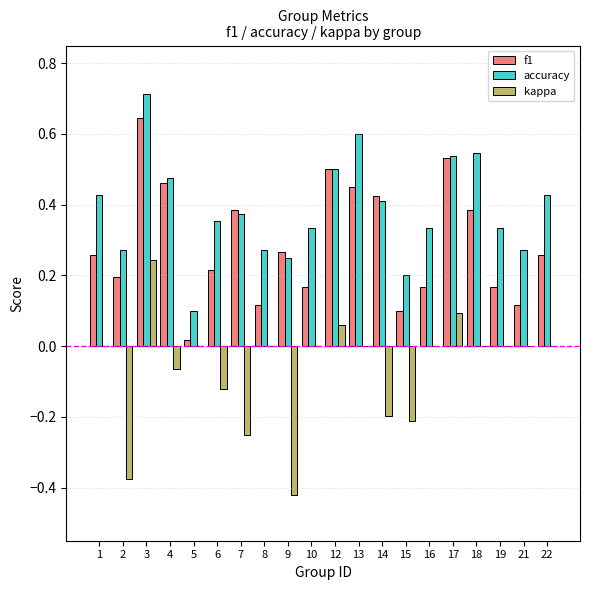

At which category is the sum across all series the highest?

3